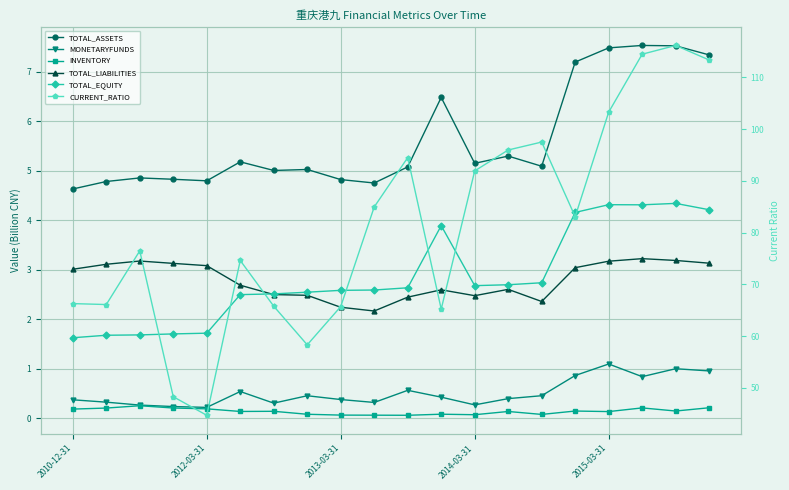

How many values in the CURRENT_RATIO series exceed 83?

10